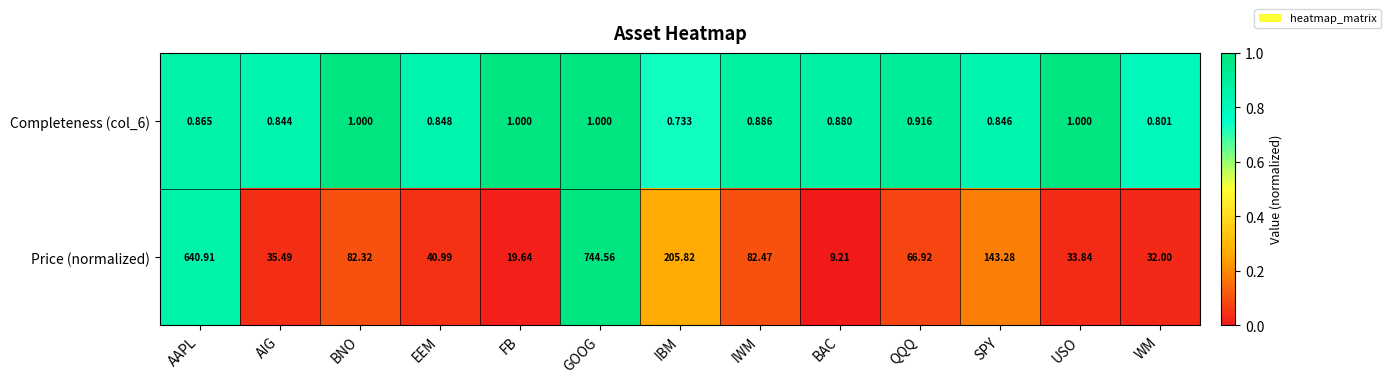

At which label does Price (normalized) first exceed 66?

AAPL